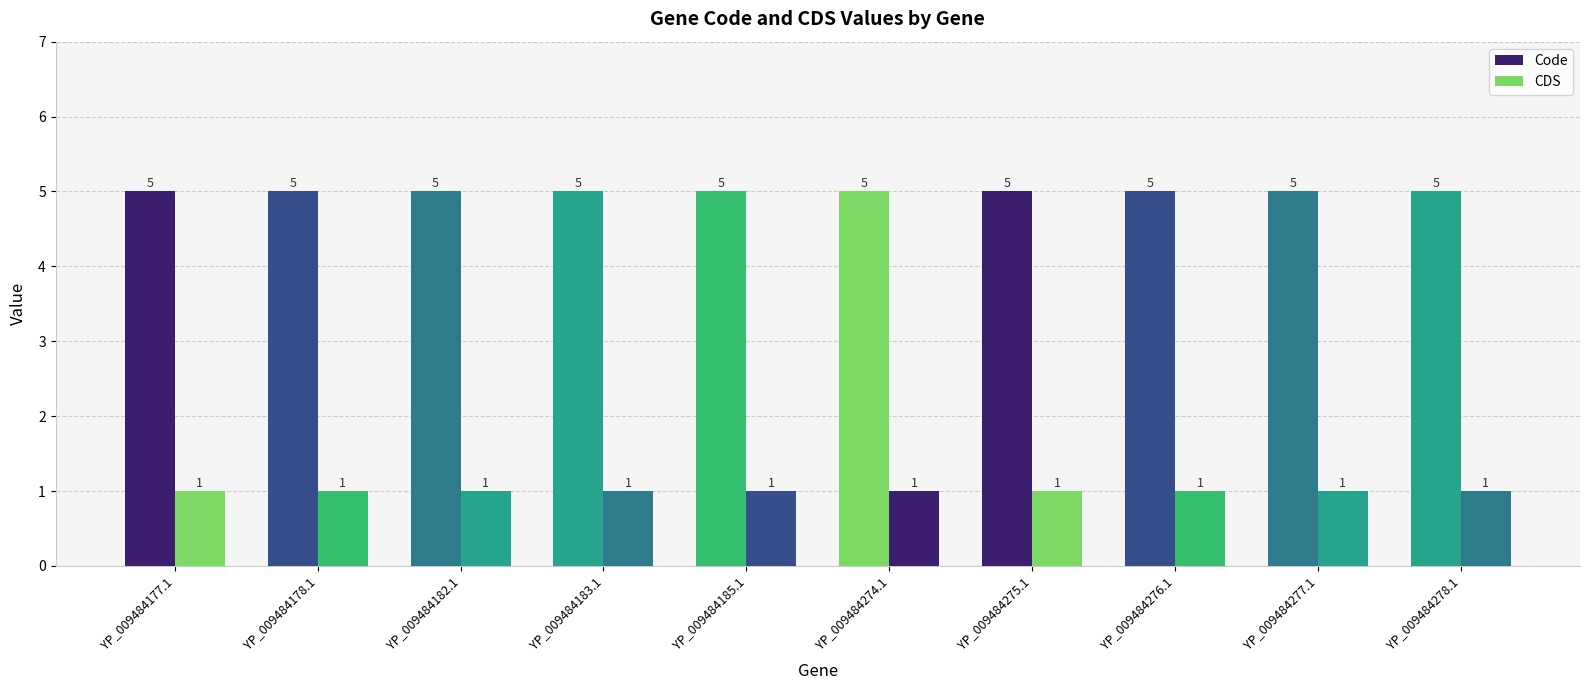

How many groups of bars are there?

10